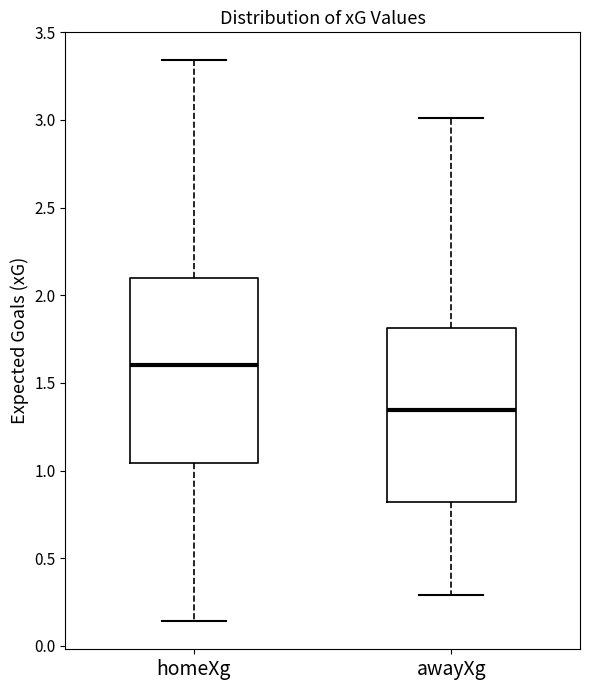

Which box has the highest median line?

homeXg